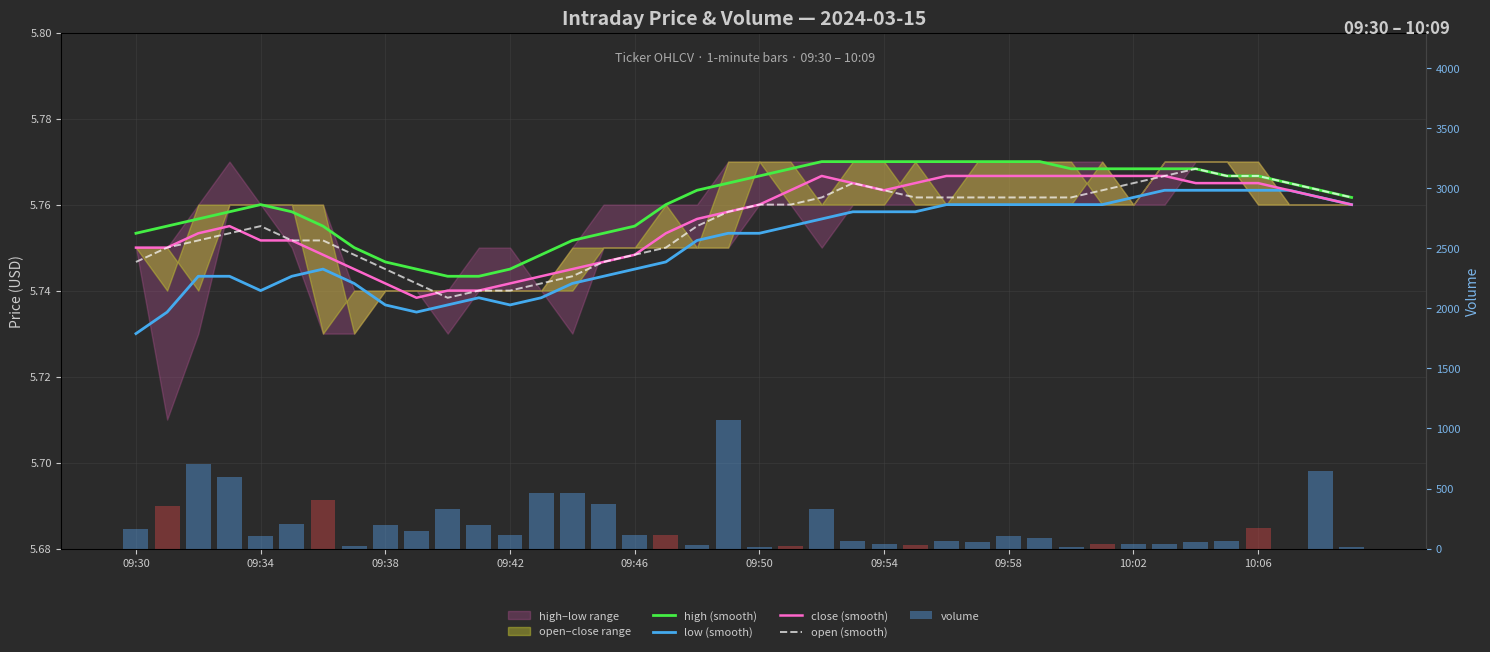

Reading left to right, extract all data points from this chart.

high (smooth): 5.8	5.8	5.8	5.8	5.8	5.8	5.8	5.7	5.7	5.7	5.7	5.7	5.7	5.7	5.8	5.8	5.8	5.8	5.8	5.8	5.8	5.8	5.8	5.8	5.8	5.8	5.8	5.8	5.8	5.8	5.8	5.8	5.8	5.8	5.8	5.8	5.8	5.8	5.8	5.8
low (smooth): 5.7	5.7	5.7	5.7	5.7	5.7	5.7	5.7	5.7	5.7	5.7	5.7	5.7	5.7	5.7	5.7	5.7	5.7	5.8	5.8	5.8	5.8	5.8	5.8	5.8	5.8	5.8	5.8	5.8	5.8	5.8	5.8	5.8	5.8	5.8	5.8	5.8	5.8	5.8	5.8
close (smooth): 5.8	5.8	5.8	5.8	5.8	5.8	5.7	5.7	5.7	5.7	5.7	5.7	5.7	5.7	5.7	5.7	5.7	5.8	5.8	5.8	5.8	5.8	5.8	5.8	5.8	5.8	5.8	5.8	5.8	5.8	5.8	5.8	5.8	5.8	5.8	5.8	5.8	5.8	5.8	5.8
open (smooth): 5.7	5.8	5.8	5.8	5.8	5.8	5.8	5.7	5.7	5.7	5.7	5.7	5.7	5.7	5.7	5.7	5.7	5.8	5.8	5.8	5.8	5.8	5.8	5.8	5.8	5.8	5.8	5.8	5.8	5.8	5.8	5.8	5.8	5.8	5.8	5.8	5.8	5.8	5.8	5.8
volume: 162.0	356.0	702.0	598.0	102.0	204.0	405.0	18.0	194.0	146.0	330.0	194.0	110.0	461.0	463.0	369.0	109.0	117.0	28.0	1074.0	15.0	23.0	328.0	64.0	35.0	26.0	65.0	52.0	108.0	90.0	17.0	36.0	41.0	37.0	56.0	59.0	175.0	0.0	646.0	17.0